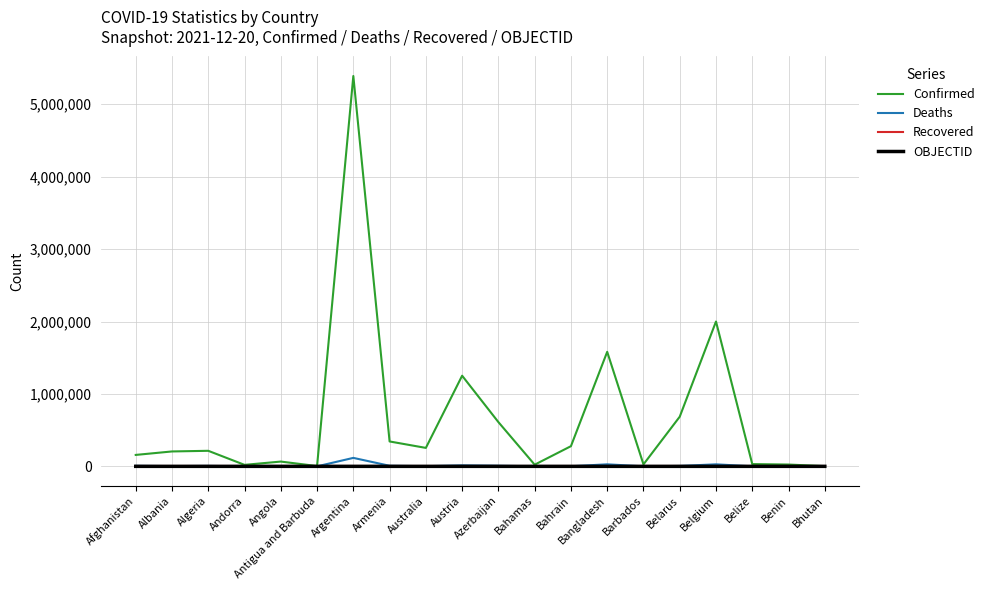

At how many categories does at least one series exceed 661401?

5